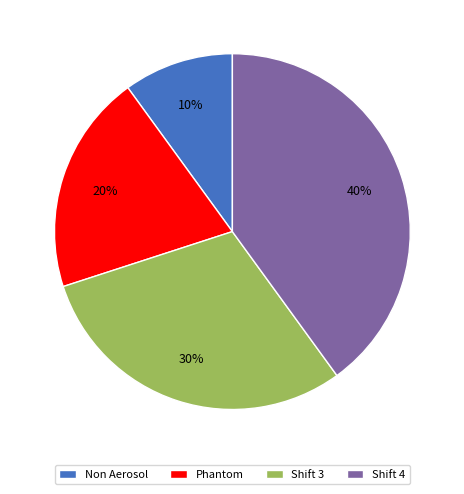

To the nearest percent, what percentage of the pie is Phantom?

20%